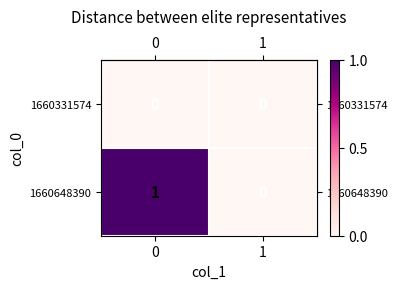

Reading right to left, extract all data points from this chart.

1660331574: 1=0	0=0
1660648390: 1=0	0=1